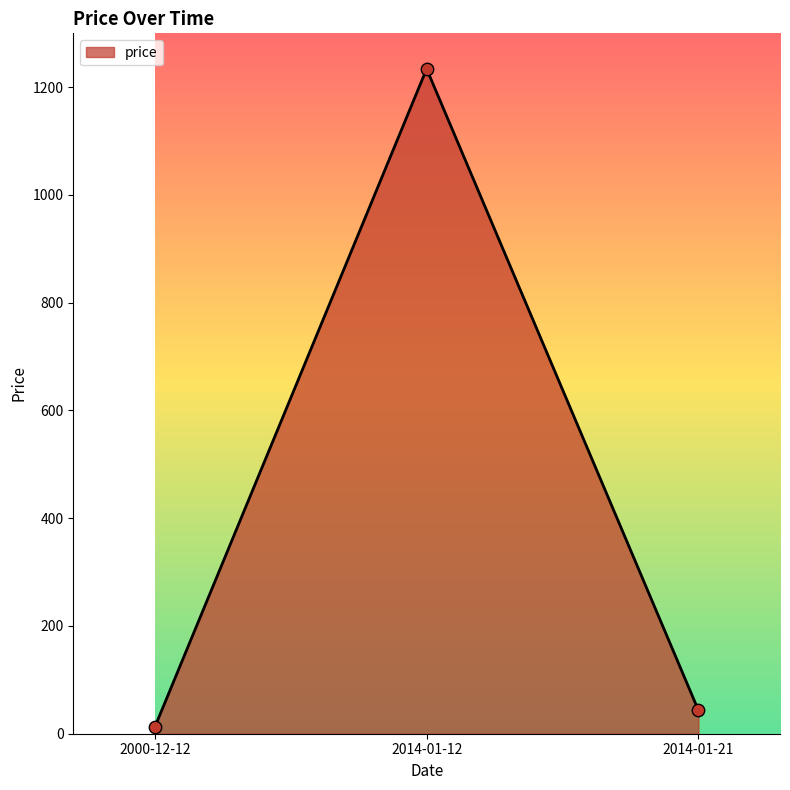

What is the change in value from 2014-01-12 to 2014-01-21?

-1190.7